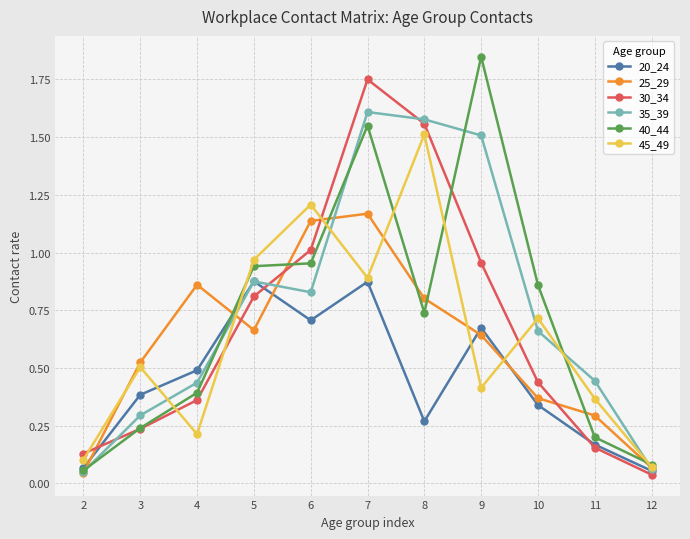

What are all the series names shown in the legend?

20_24, 25_29, 30_34, 35_39, 40_44, 45_49